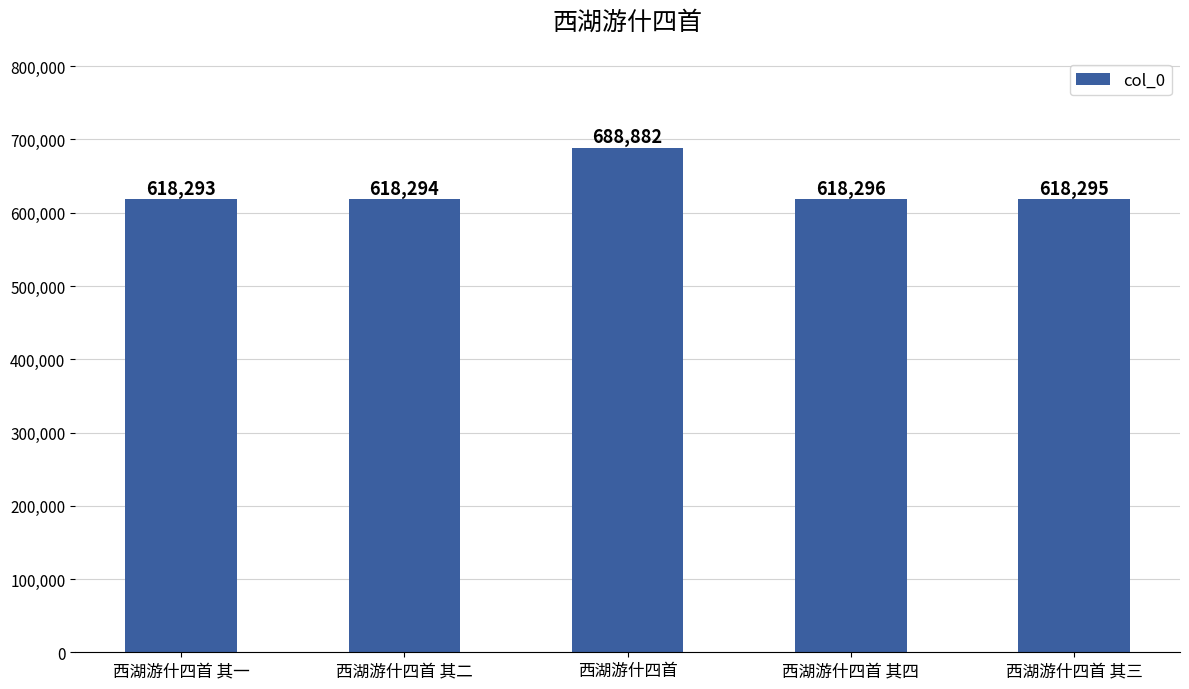

Rank the categories by value from lowest to highest.

西湖游什四首 其一, 西湖游什四首 其二, 西湖游什四首 其三, 西湖游什四首 其四, 西湖游什四首